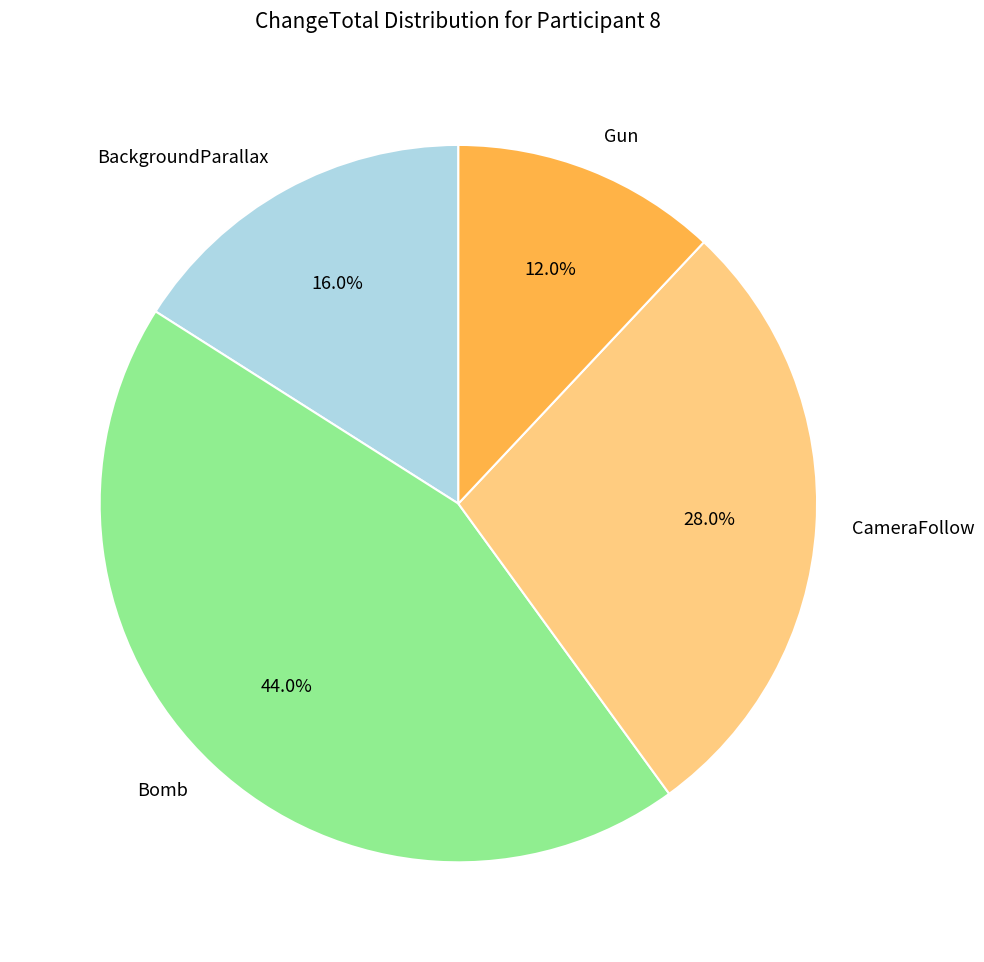

The Bomb slice represents 44% of the pie. True or false?

True